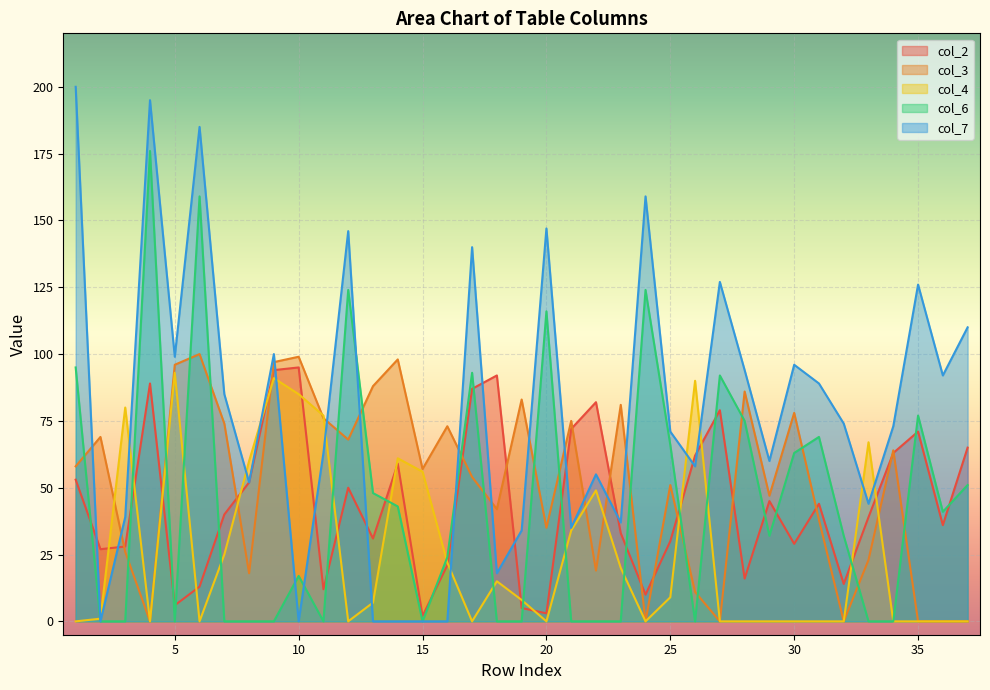

List the labels in order of col_7 value, largest first.

1, 4, 6, 24, 20, 12, 17, 27, 35, 37, 9, 5, 30, 28, 36, 31, 7, 32, 34, 25, 11, 29, 26, 22, 8, 33, 3, 23, 21, 19, 18, 2, 10, 13, 14, 15, 16